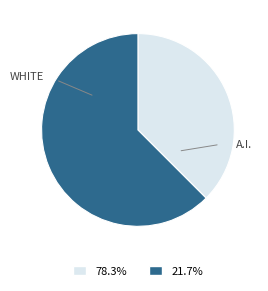

Is there a majority slice in this chart?

Yes